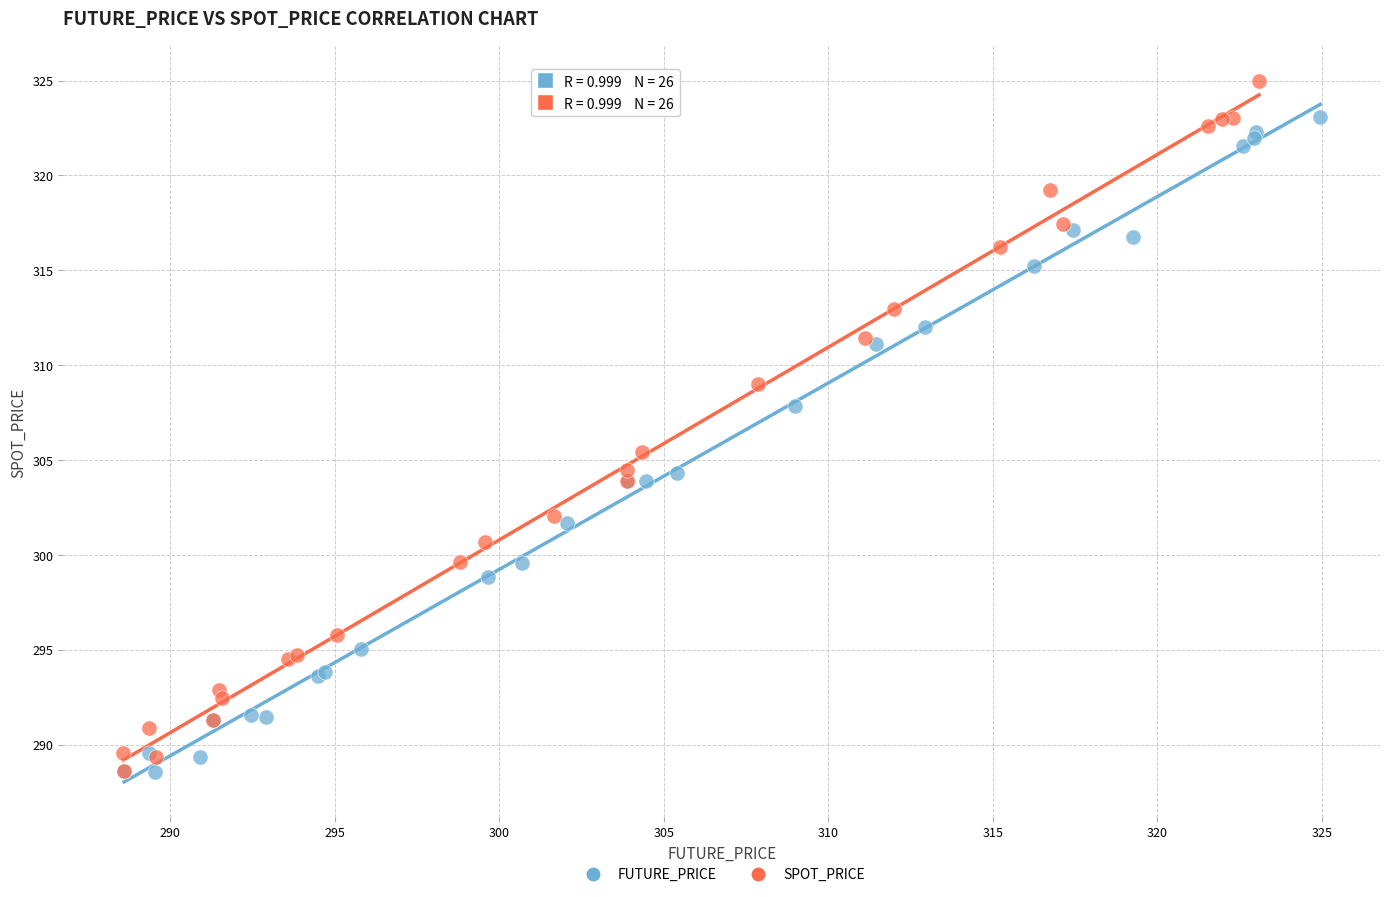

Which series has the widest spread of Y values?

SPOT_PRICE